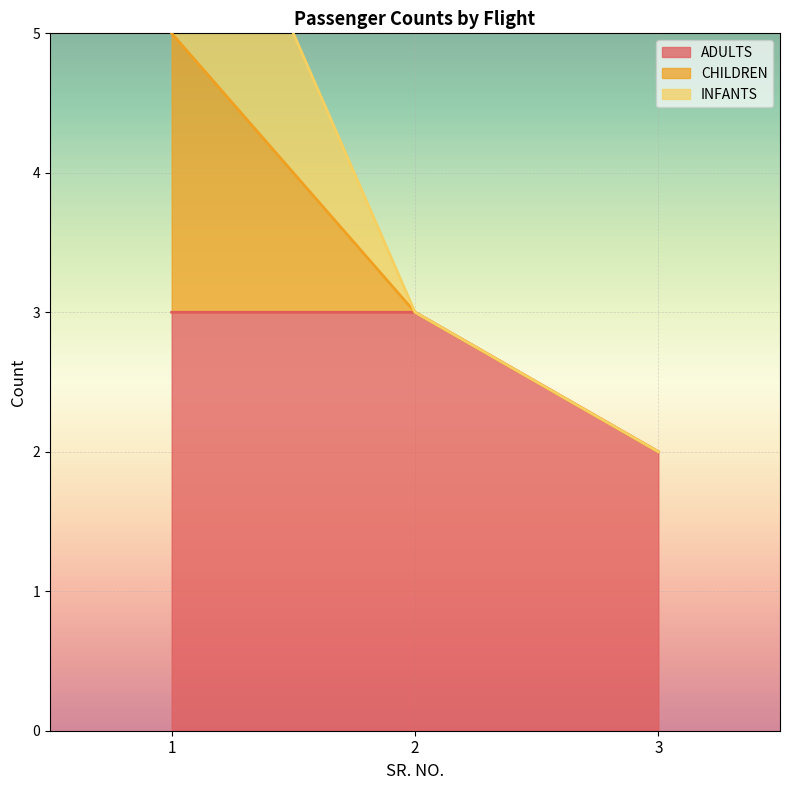

The ADULTS series shows 5 at 2. True or false?

False